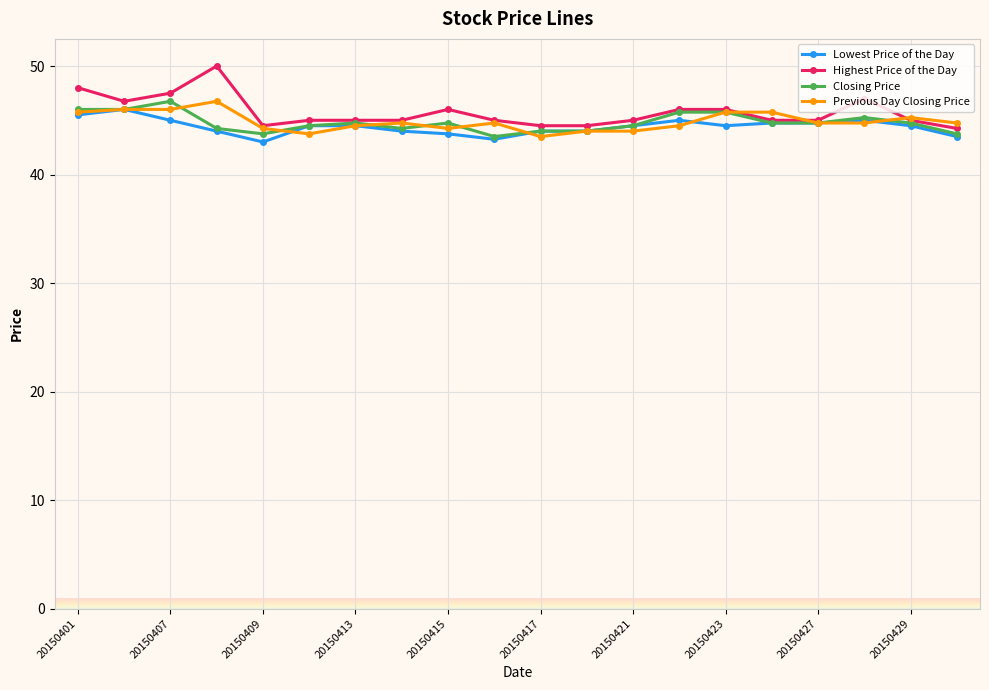

What is the smallest value displayed?

43.0